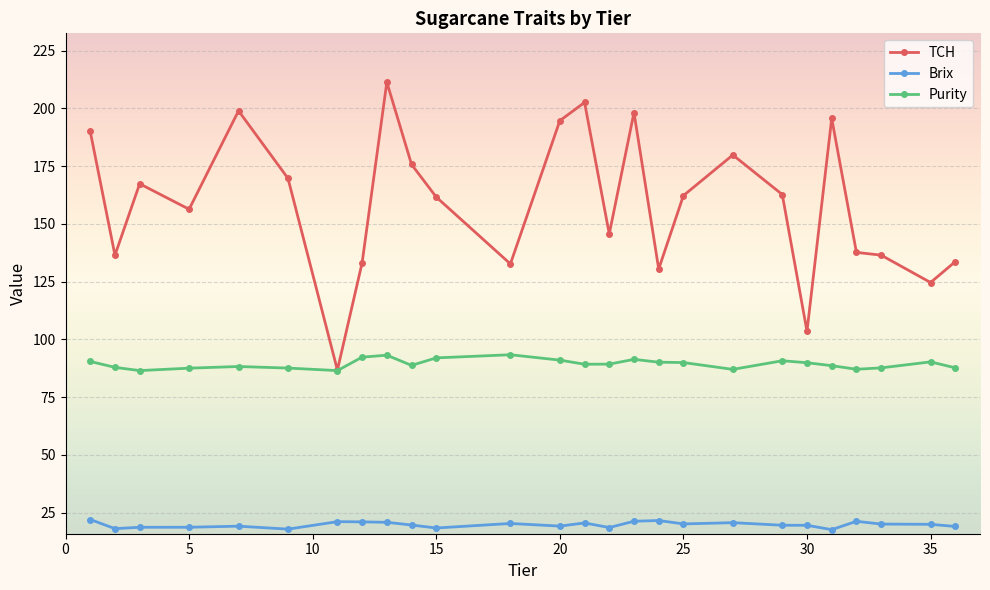

True or false: TCH and Brix cross at least once.

False